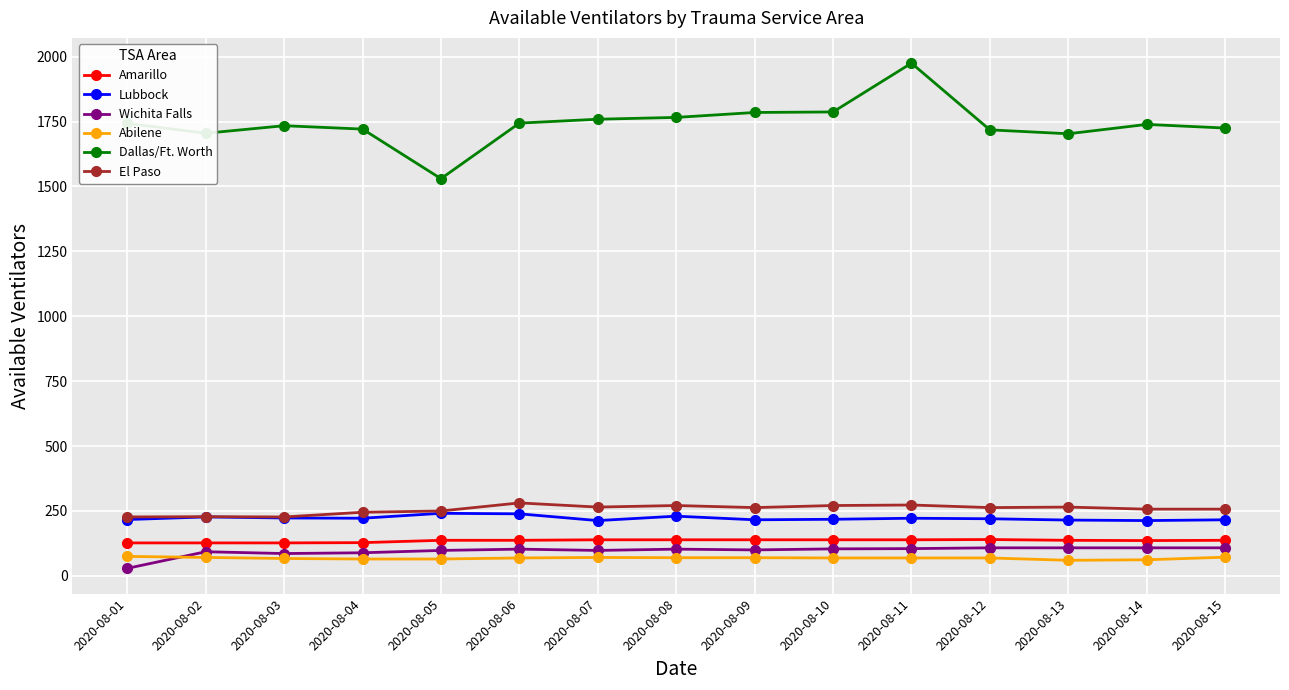

True or false: El Paso and Abilene intersect in this chart.

False